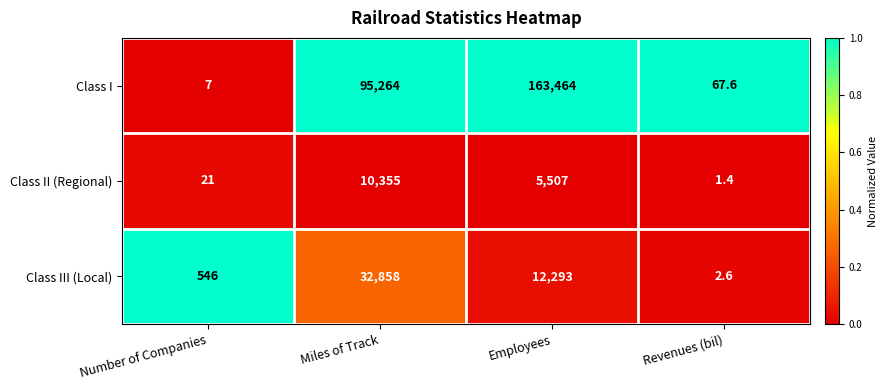

What is the difference between the maximum and minimum values in the Class III (Local) series?

32855.4